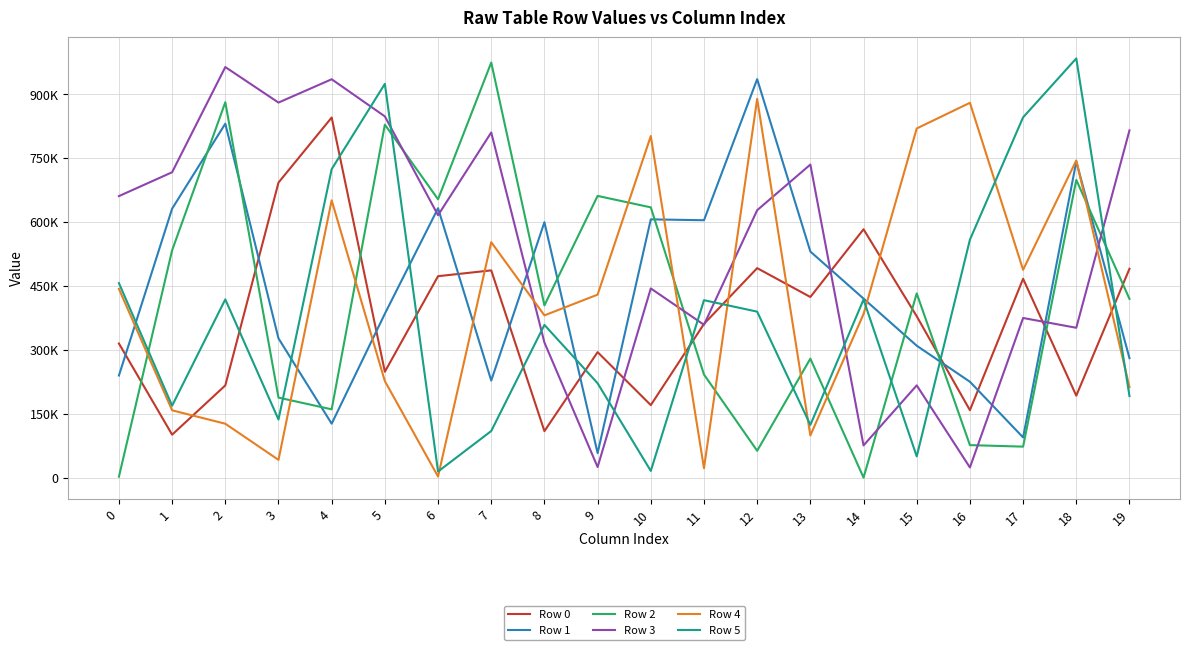

Which category has the highest value across all series?

18